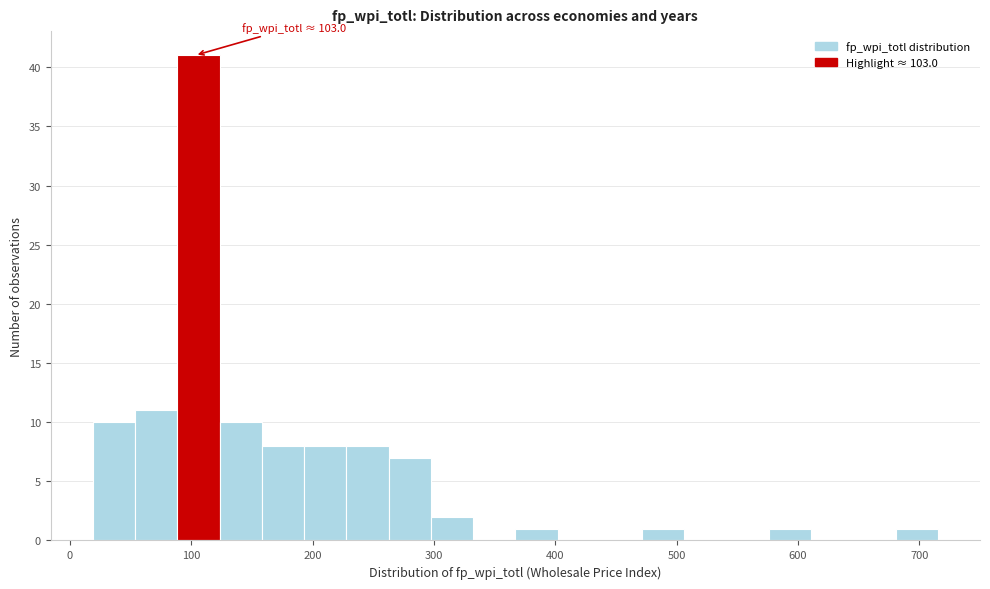

Read against the x-axis, roughly where is the centre of the tallest bar?

110